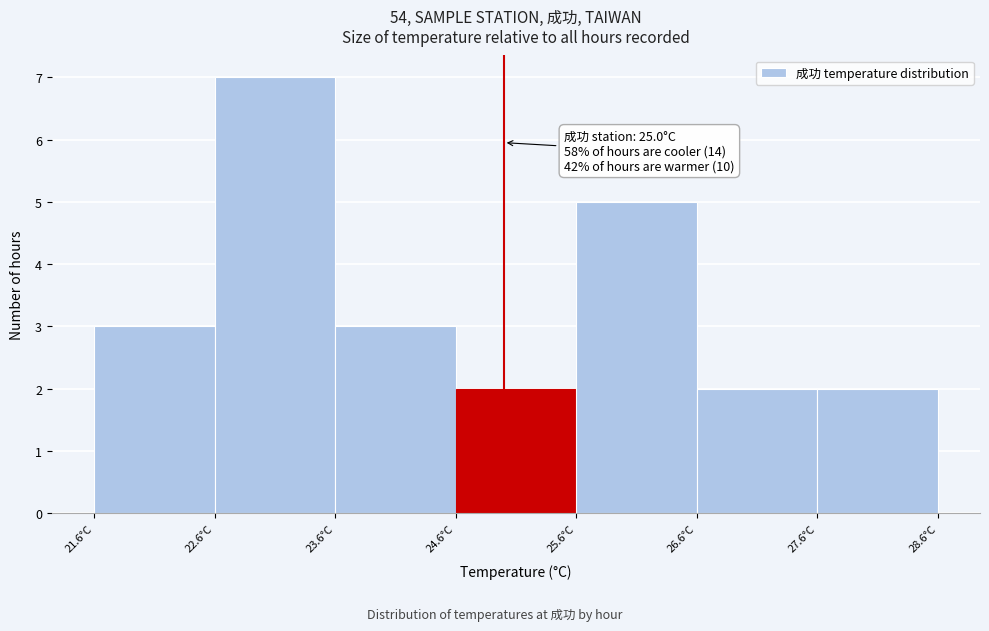

Which range on the x-axis has the tallest bar?

22.6 to 23.6